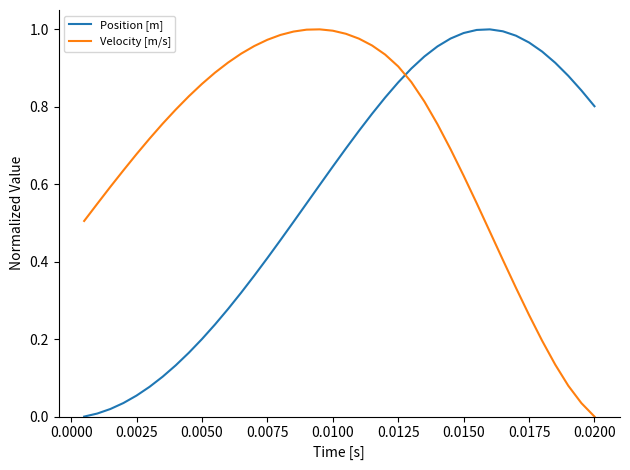

List the series in order of their overall mean, highest first.

Velocity [m/s], Position [m]